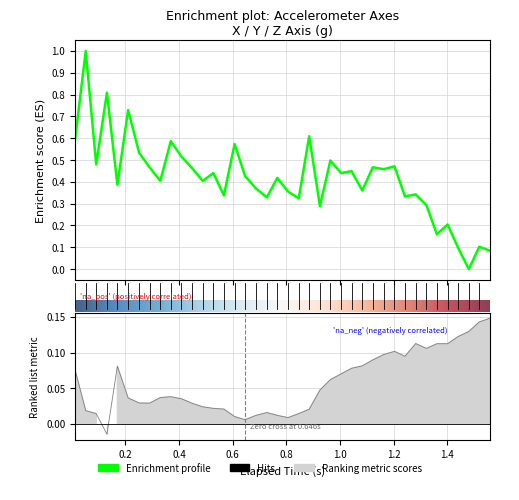

How many lines are shown in the chart?

2